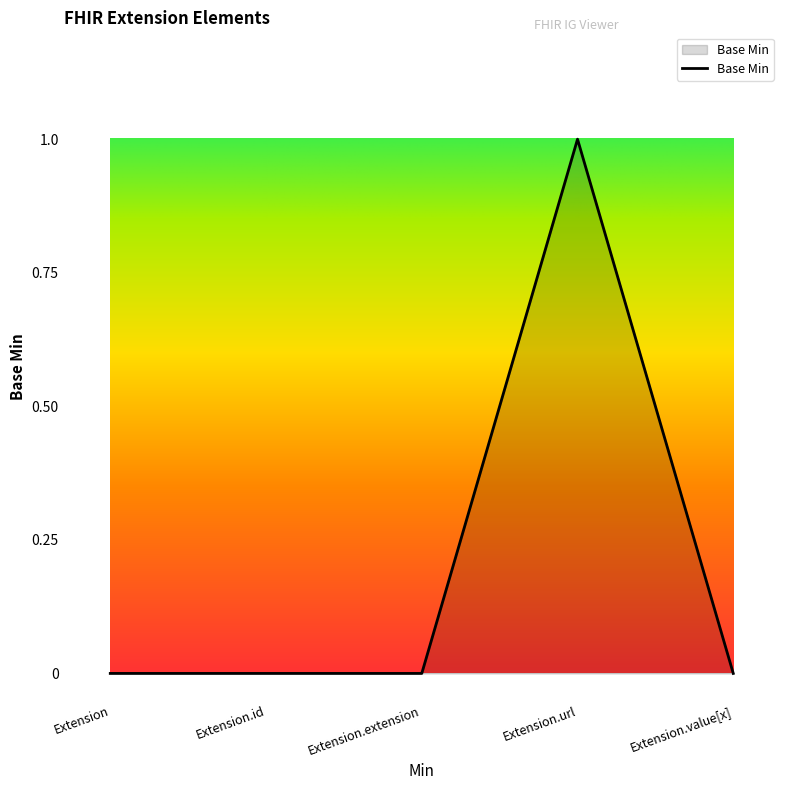

Count the number of categories in the chart.

5